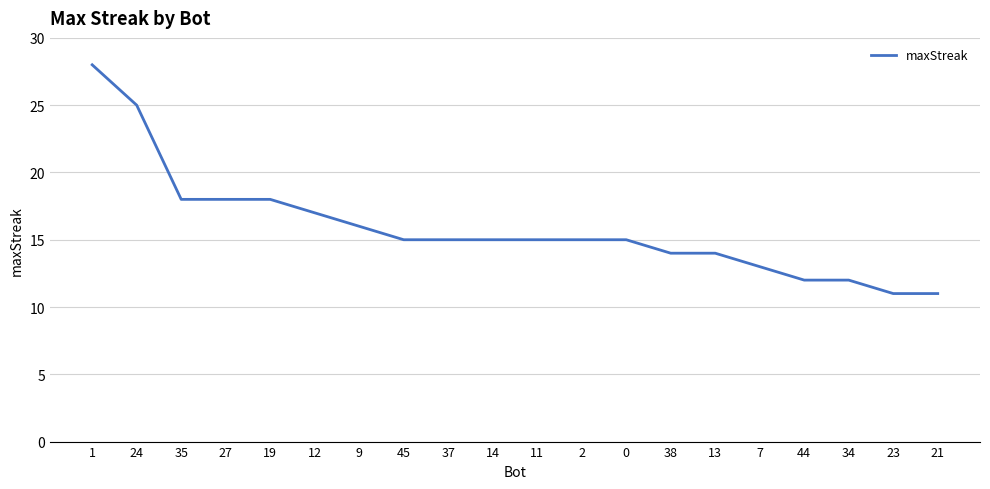

Which label corresponds to the largest value in the chart?

1